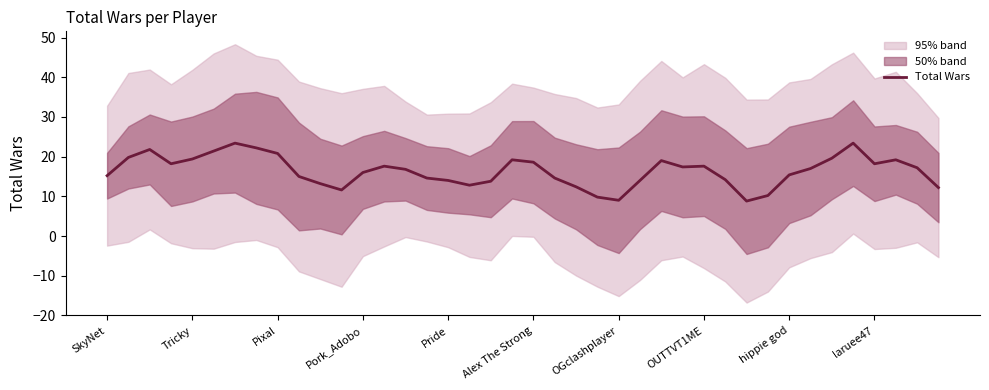

The Total Wars series shows 20.8 at Pixal. True or false?

True